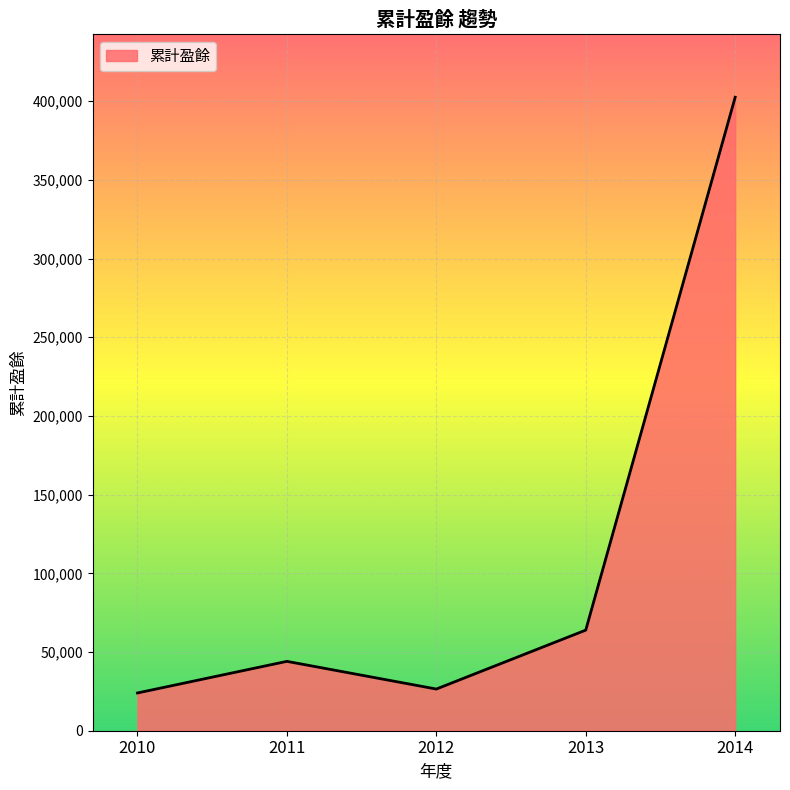

True or false: the data shows 62757 at 2011.

False